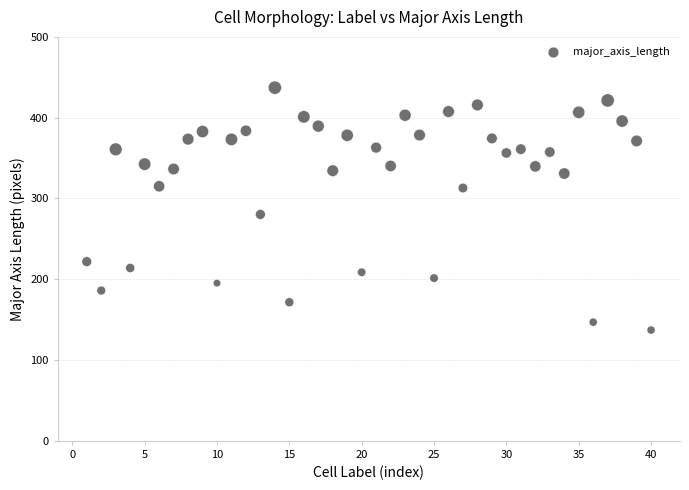

What is the range of X values (max minus min)?

39.0